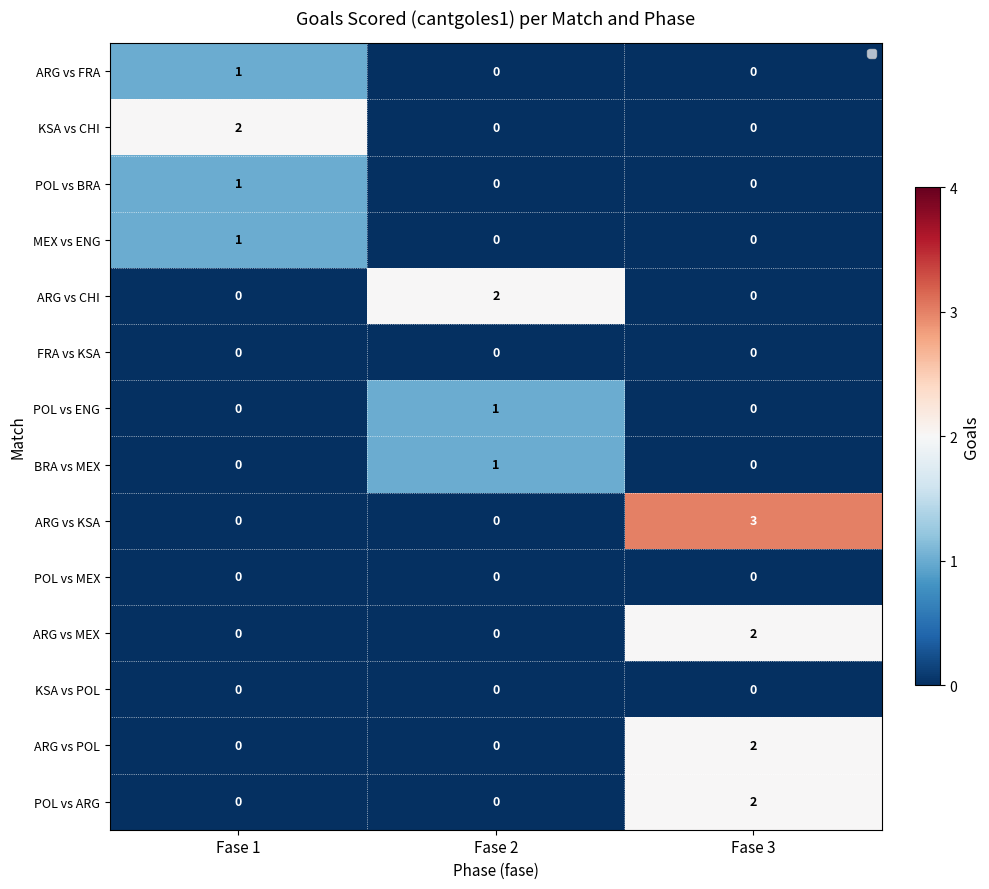

The value of ARG vs POL at Fase 1 is 0. True or false?

True